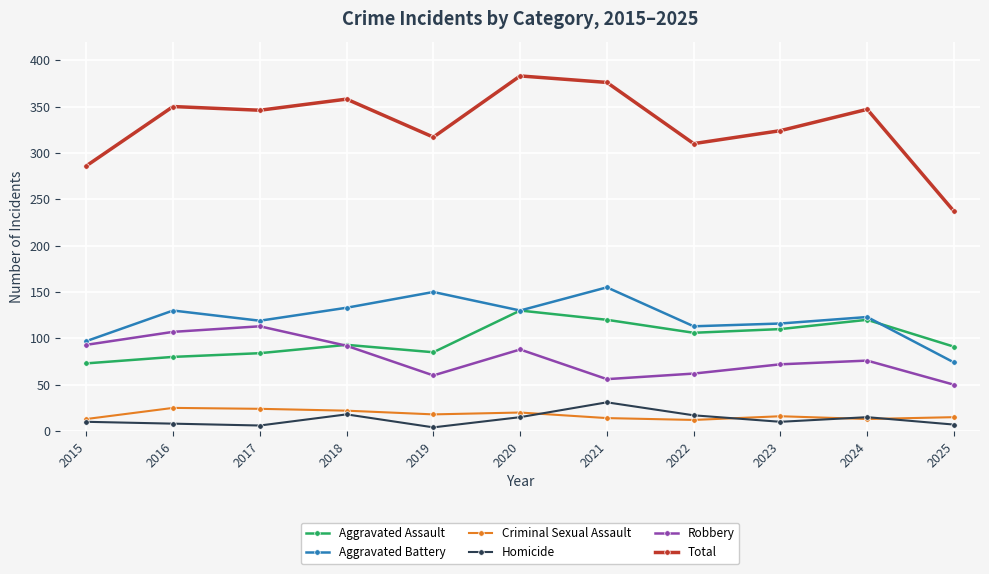

Which series changed the most between 2017 and 2022?

Robbery